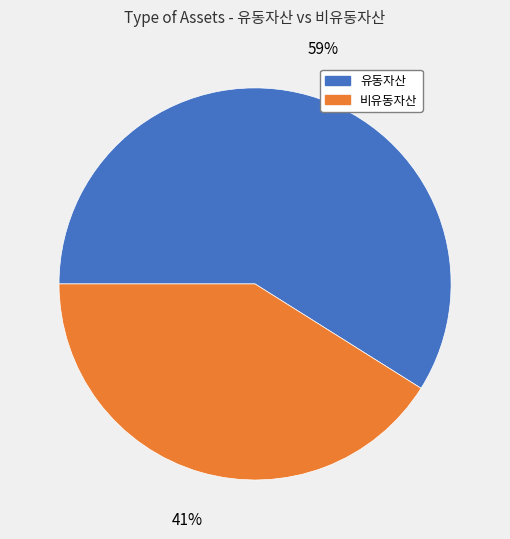

To the nearest percent, what is the difference between the largest and smallest slice percentages?

18%